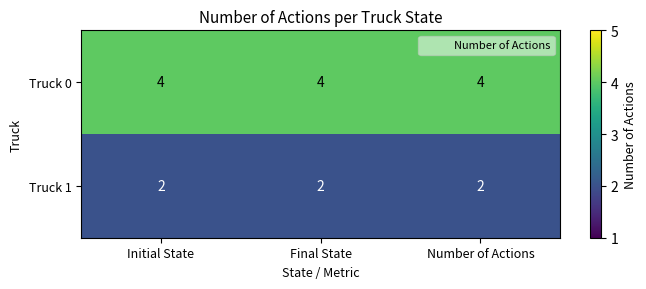

What is the lowest value of the Truck 0 series?

4